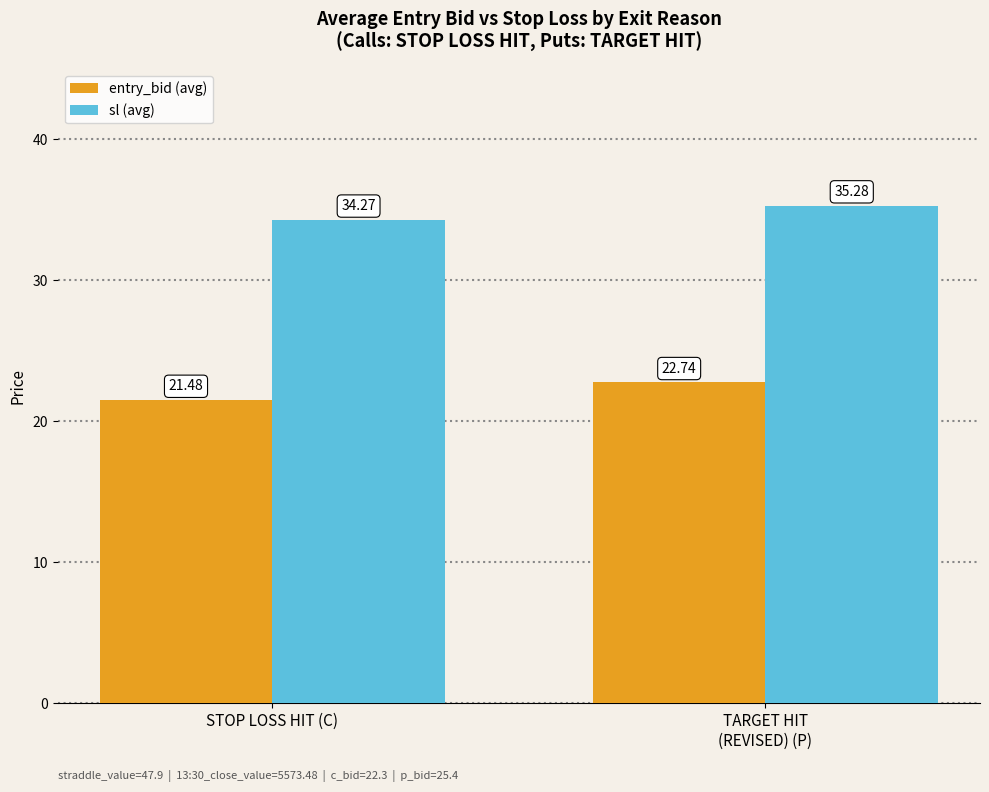

What is the difference between the sl (avg) values at TARGET HIT
(REVISED) (P) and STOP LOSS HIT (C)?

1.0